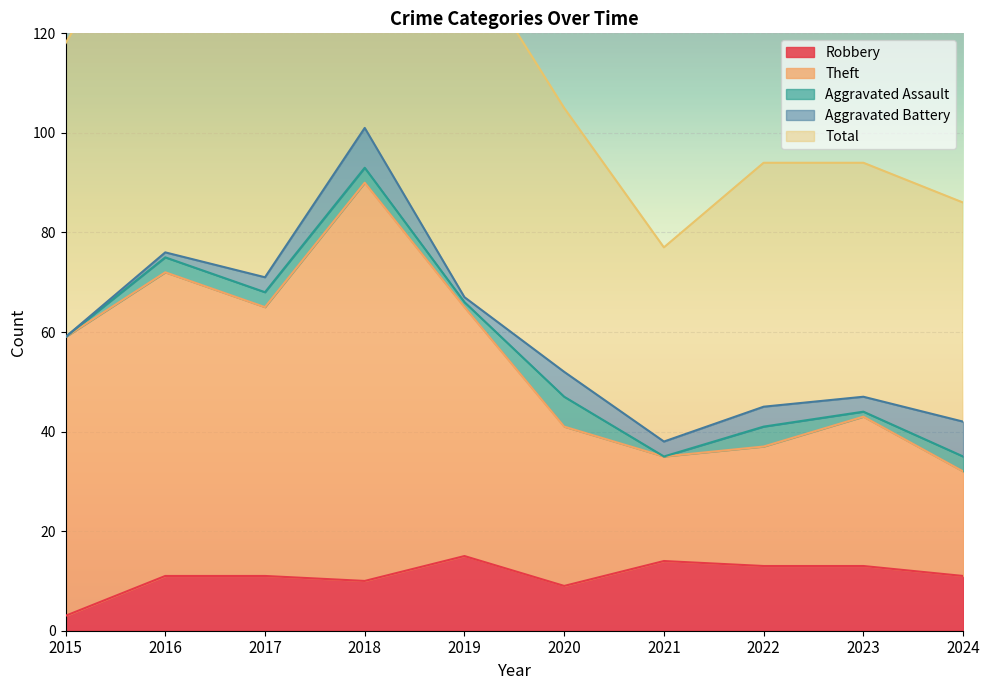

What is the value of the Theft point at the 10th from the left?

32